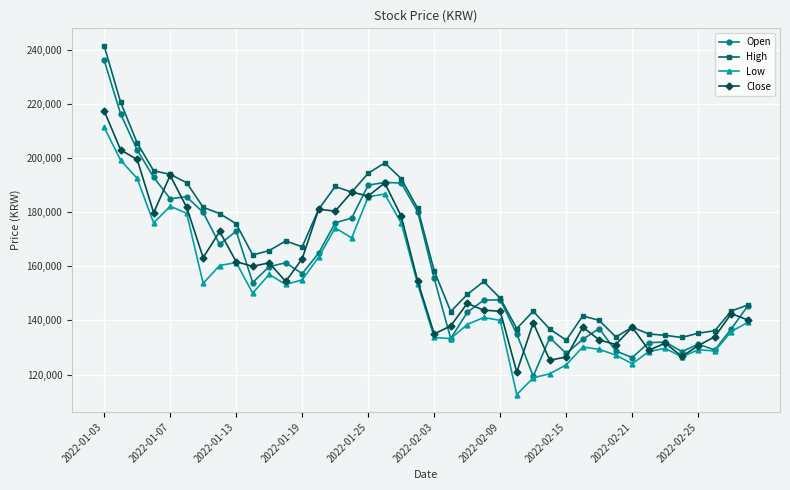

Which series has the widest spread of values?

Open